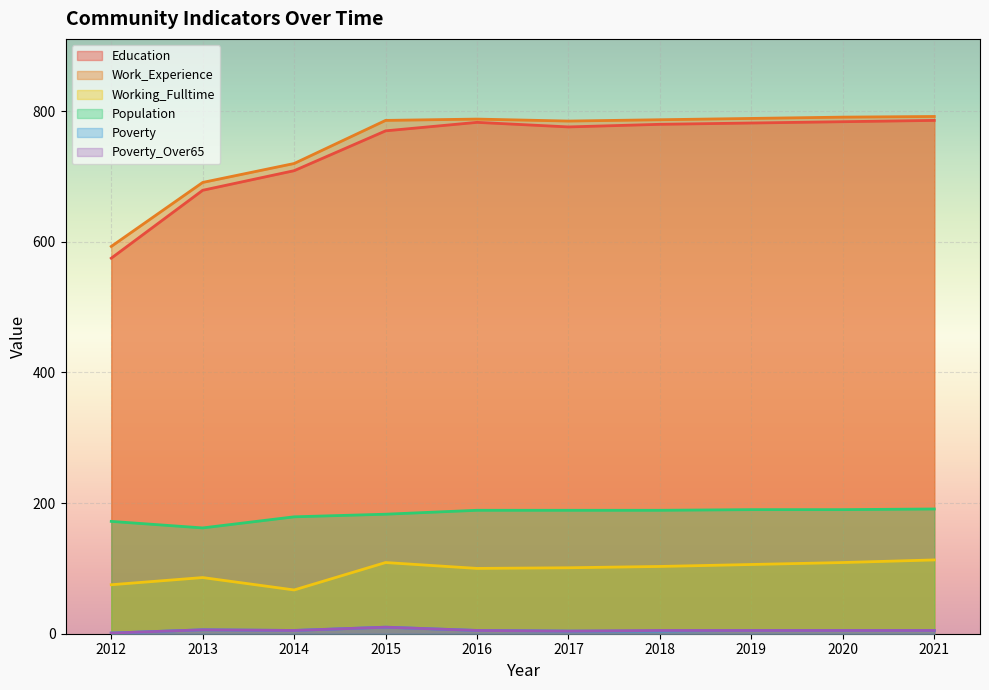

What are all the series names shown in the legend?

Education, Work_Experience, Working_Fulltime, Population, Poverty, Poverty_Over65